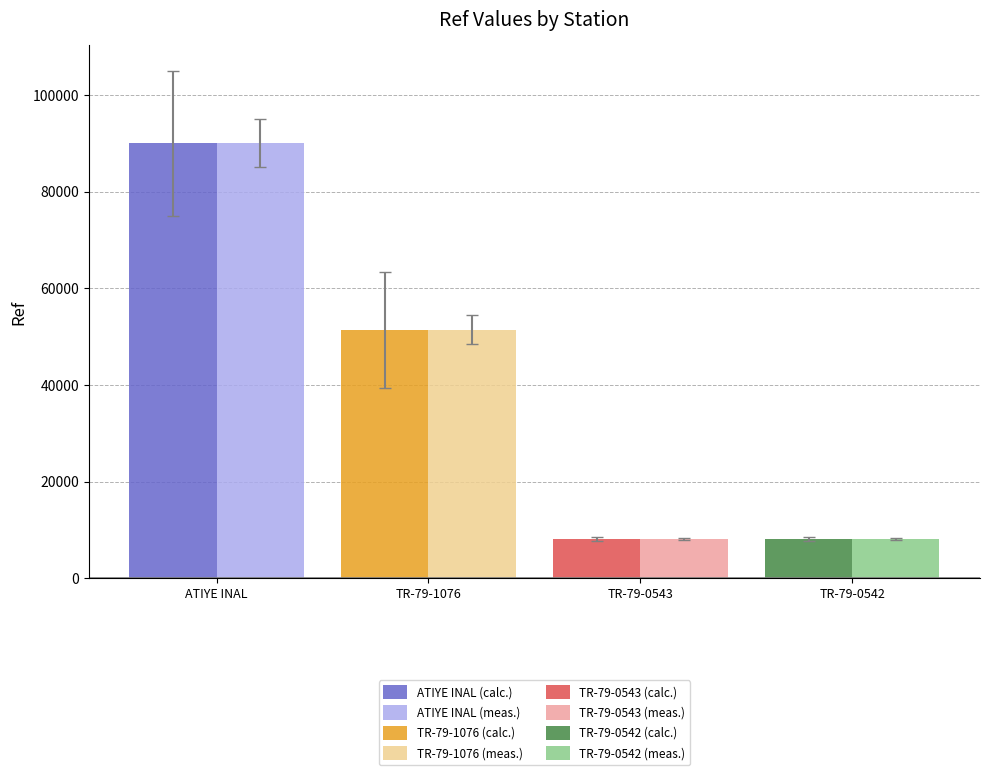

Which series has the largest range (max minus min)?

ATIYE INAL (calc.)